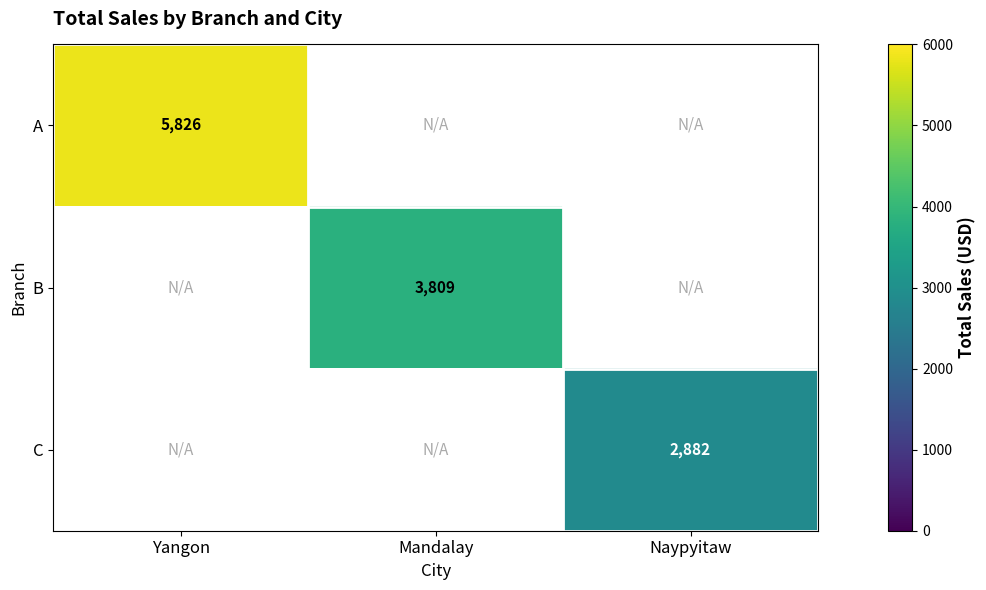

At which category does the chart reach its peak across all series?

Yangon